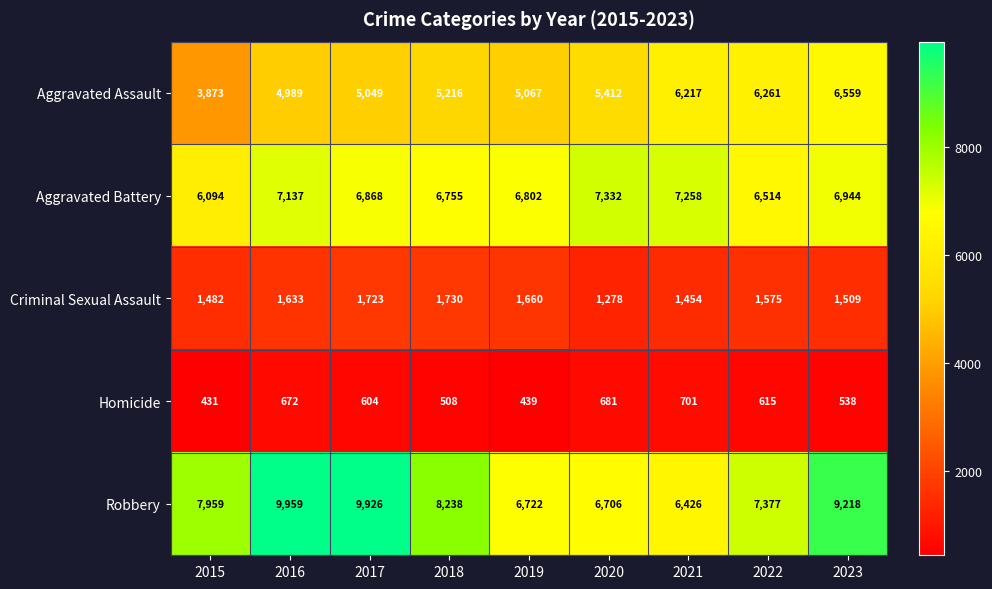

Which label corresponds to the largest value in the chart?

2016